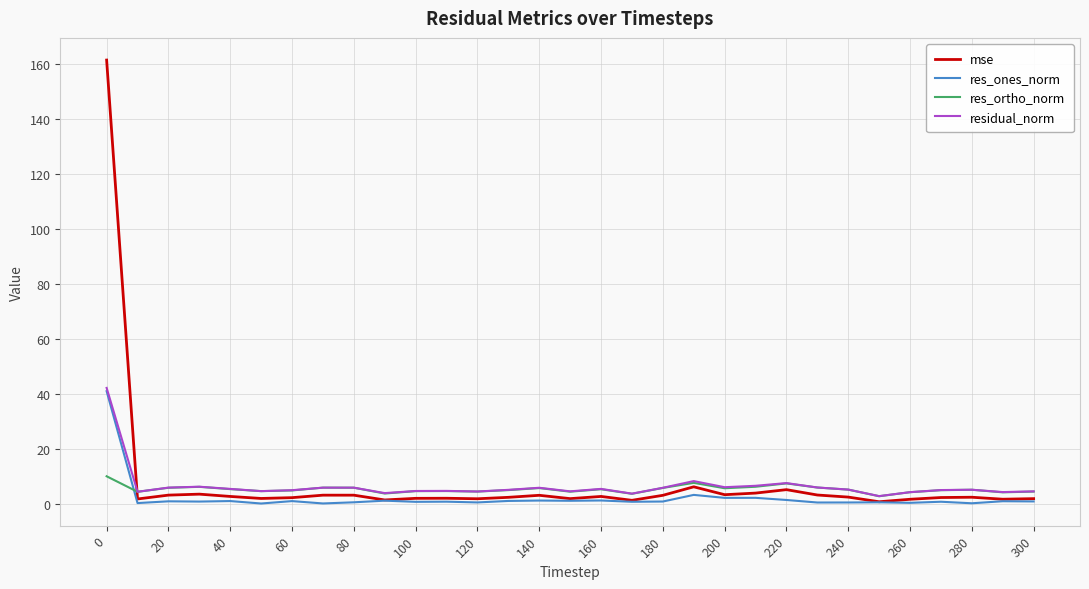

After their last crossing, which series has the higher values: res_ones_norm or res_ortho_norm?

res_ortho_norm